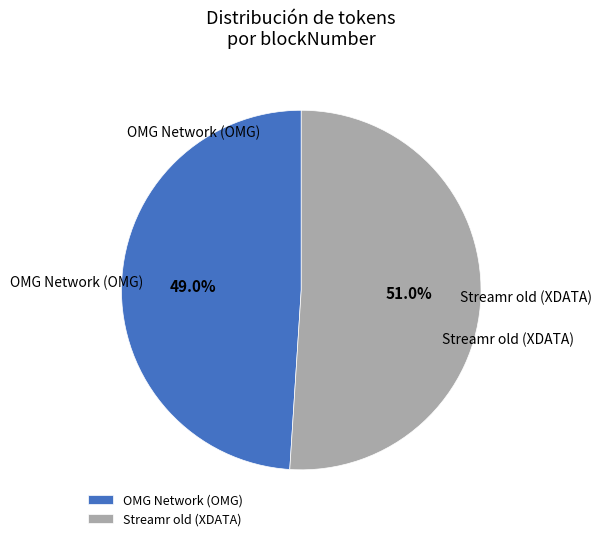

Which slice is the largest?

Streamr old (XDATA)